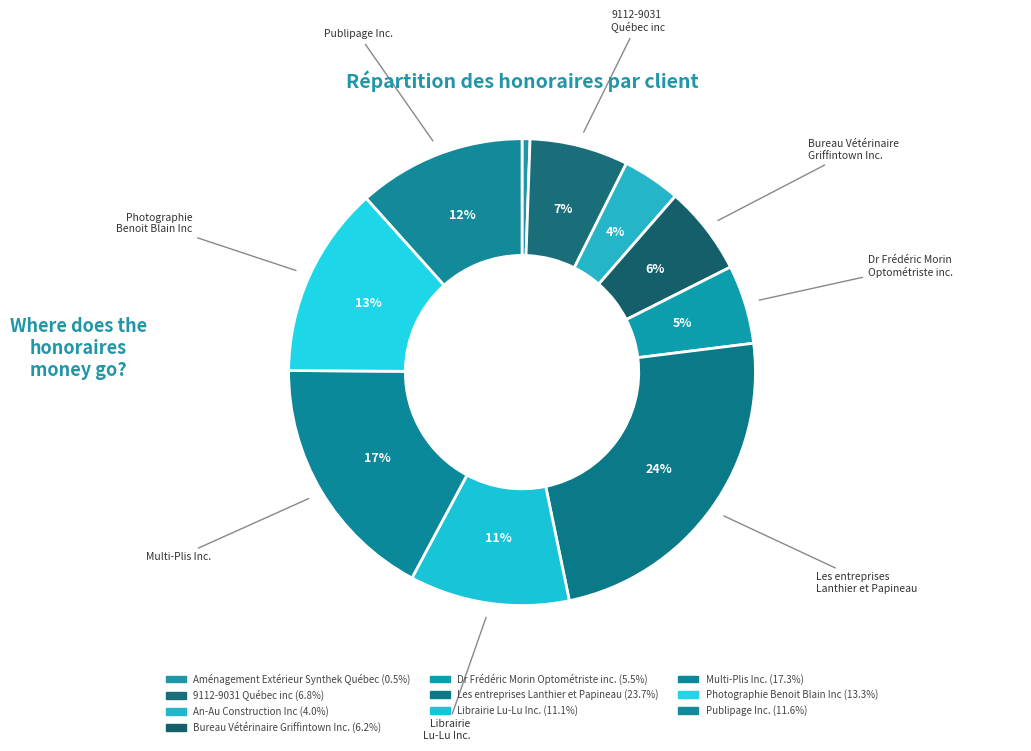

Count the number of slices in the pie.

10